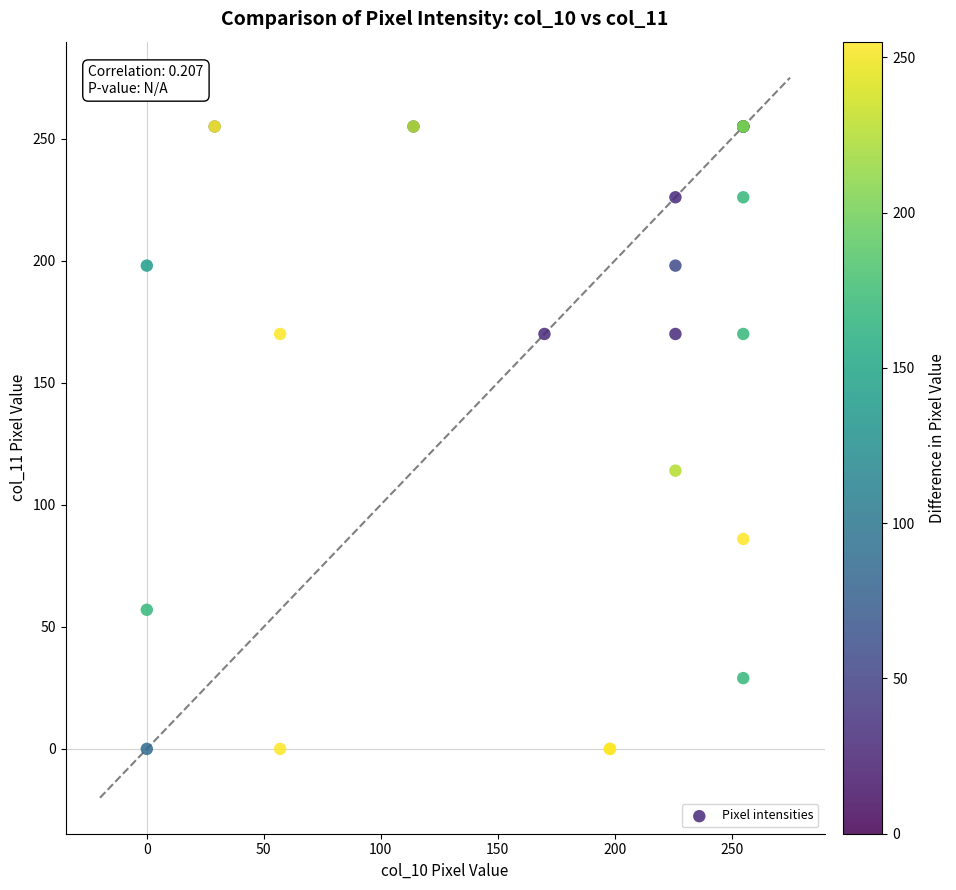

What Y value in the scatter plot is closest to 127?

114